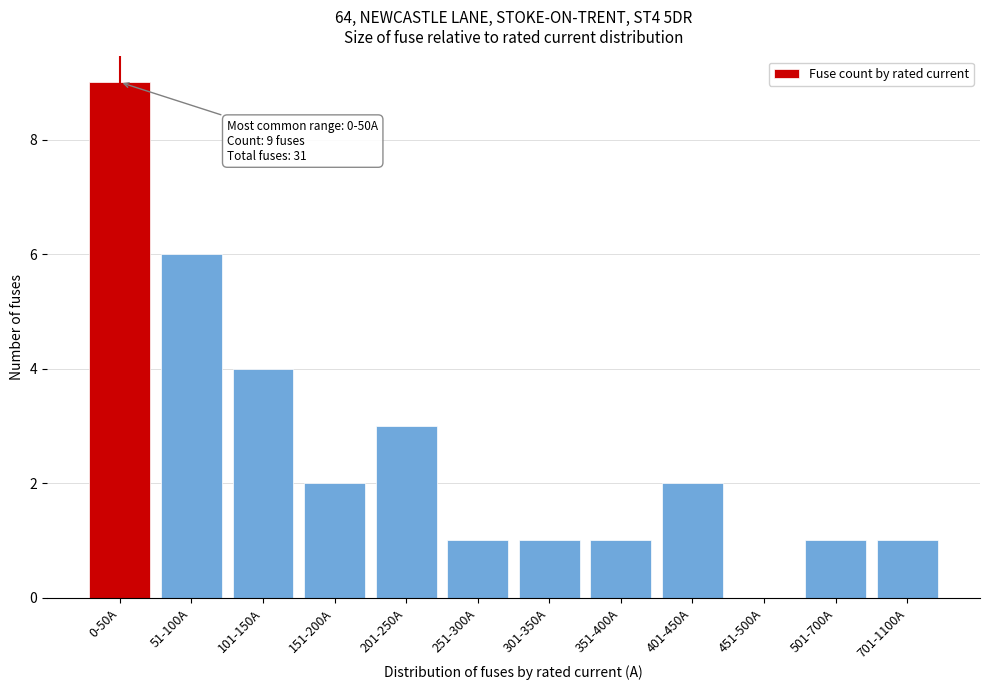

Reading left to right, extract all data points from this chart.

0-50A=9	51-100A=6	101-150A=4	151-200A=2	201-250A=3	251-300A=1	301-350A=1	351-400A=1	401-450A=2	451-500A=0	501-700A=1	701-1100A=1